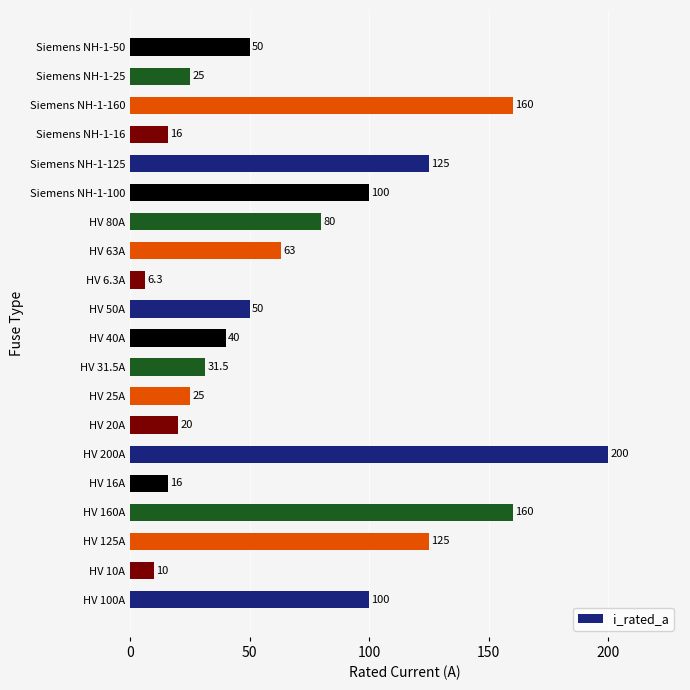

How many data points does each series have?

20